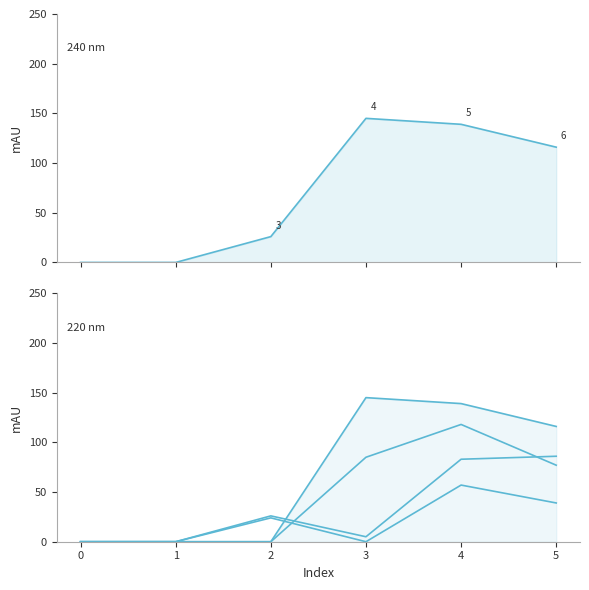

In Series 4, how many points are higher than both neighbors (excluding endpoints)?

1